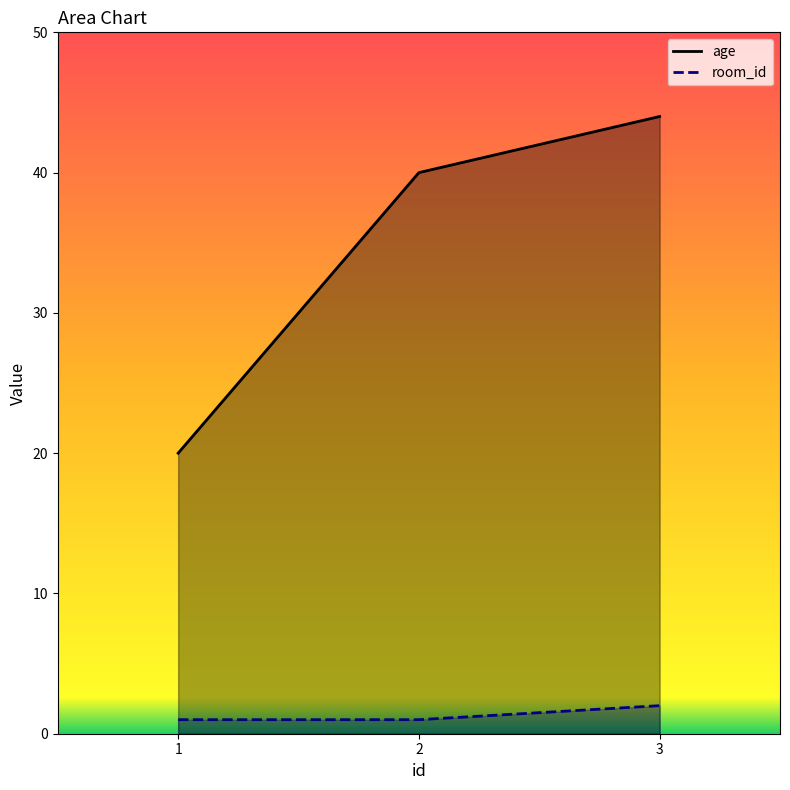

The age series shows 40 at 2. True or false?

True